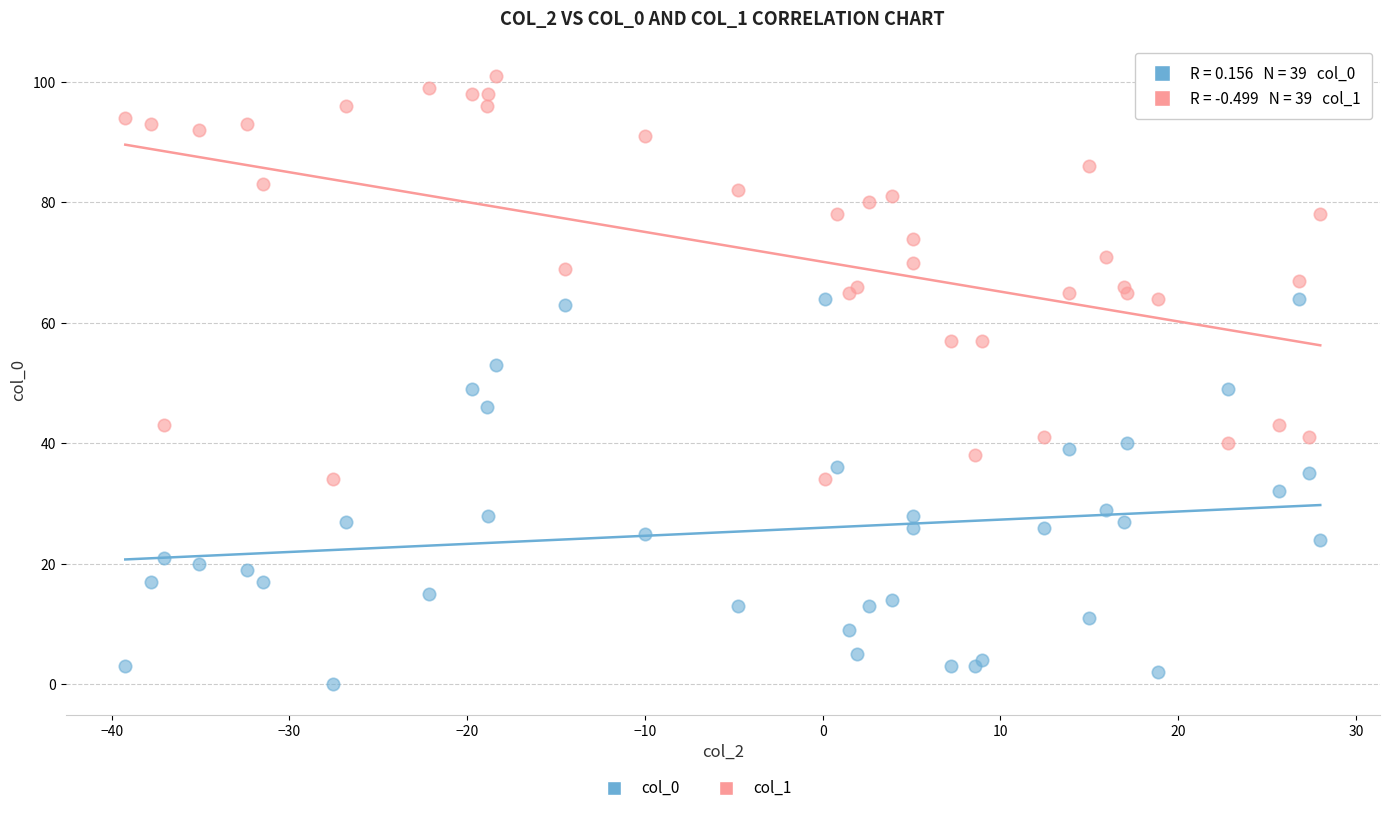

Which series has the largest Y range (max minus min)?

col_1